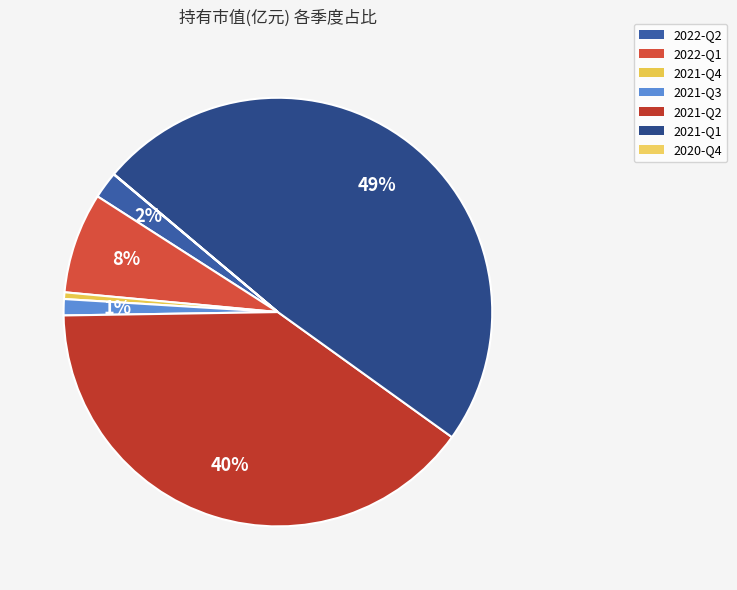

Is 2022-Q2 the majority of the pie?

No